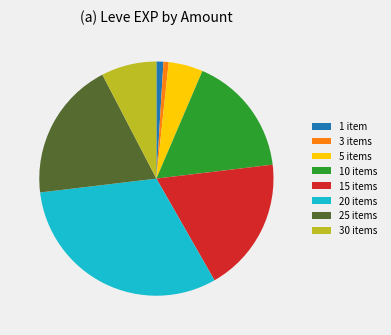

Approximately how many times larger is the value at 30 items compared to 15 items?

0.4